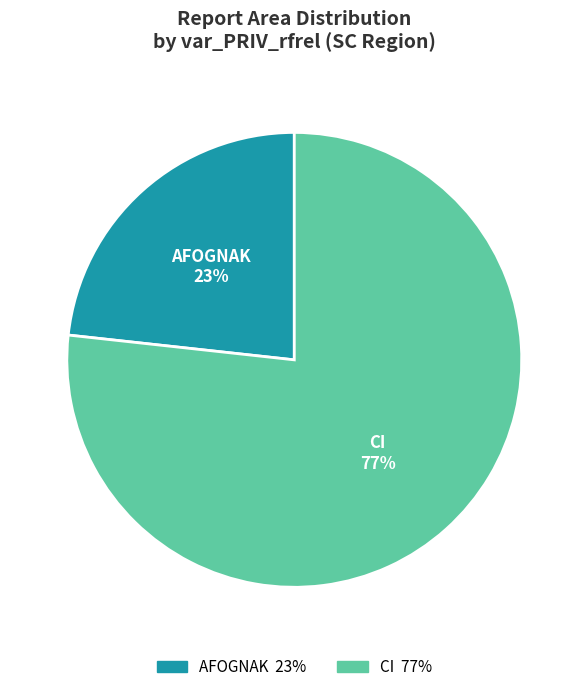

Does any single category account for the majority?

Yes